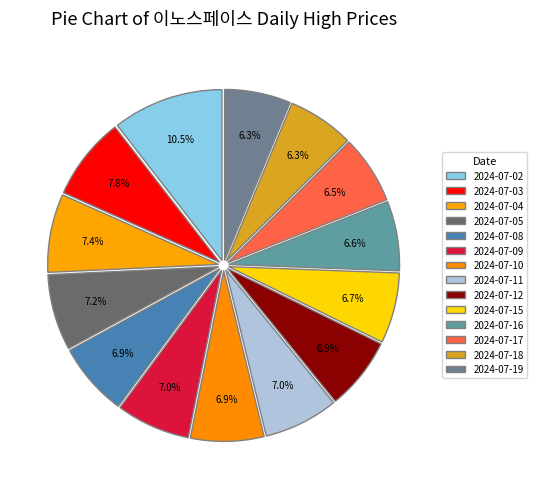

To the nearest percent, what portion does 2024-07-04 represent?

7%